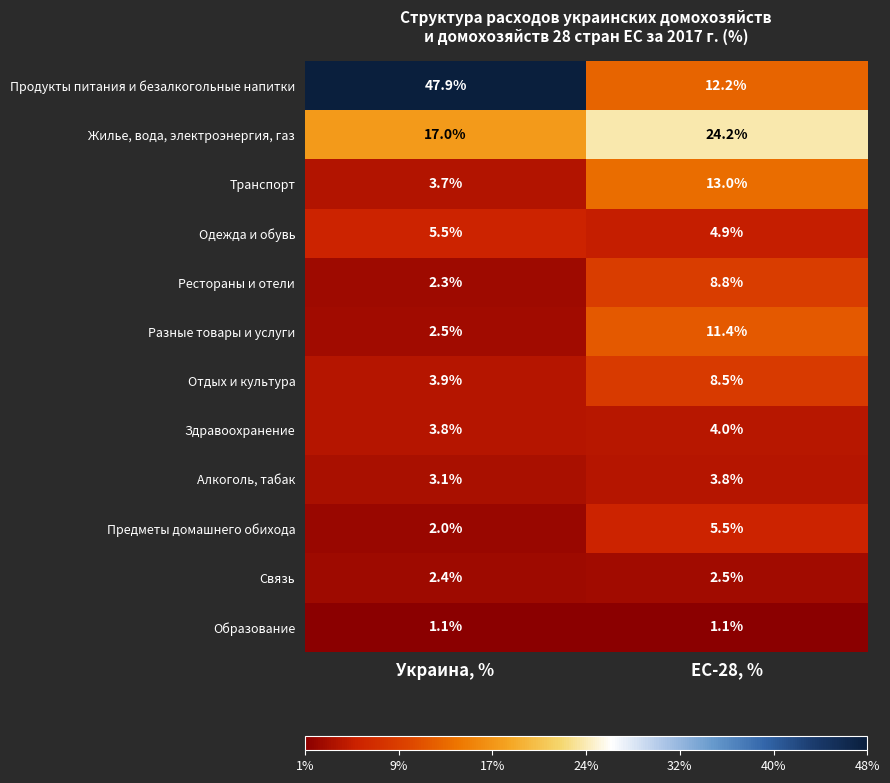

What is the difference between the Отдых и культура values at Украина, % and ЕС-28, %?

4.6